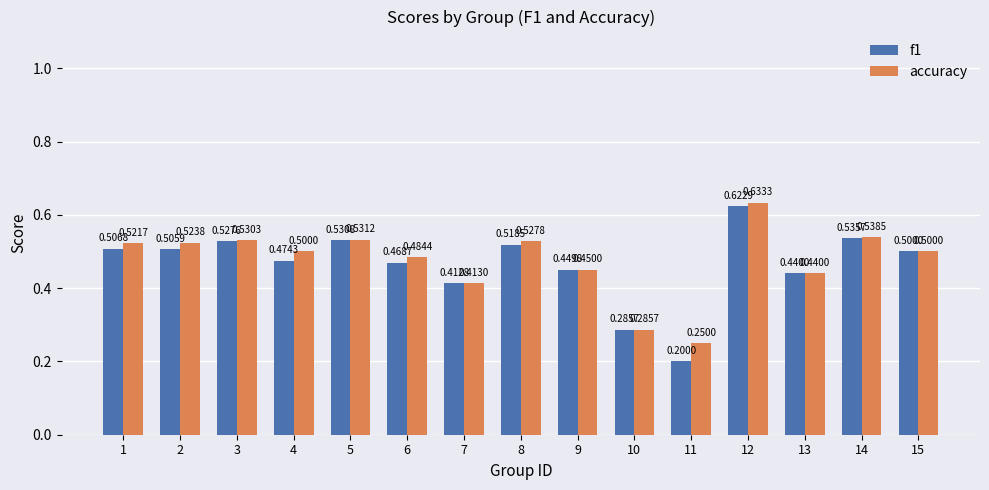

Between 9 and 13, which series saw the biggest shift?

accuracy